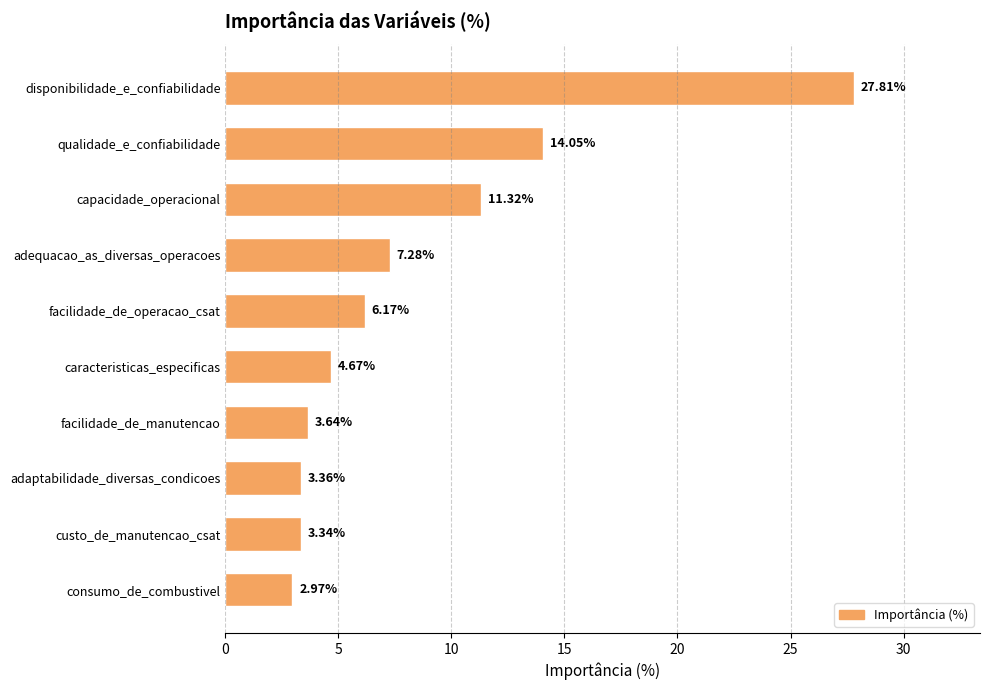

Which has a higher value, caracteristicas_especificas or consumo_de_combustivel?

caracteristicas_especificas